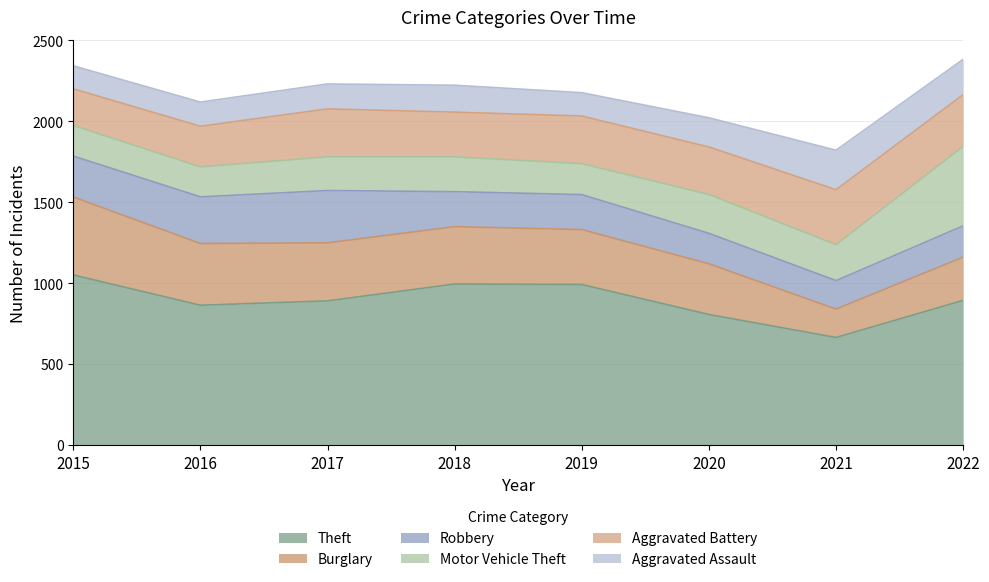

In Motor Vehicle Theft, how many points are higher than both neighbors (excluding endpoints)?

2